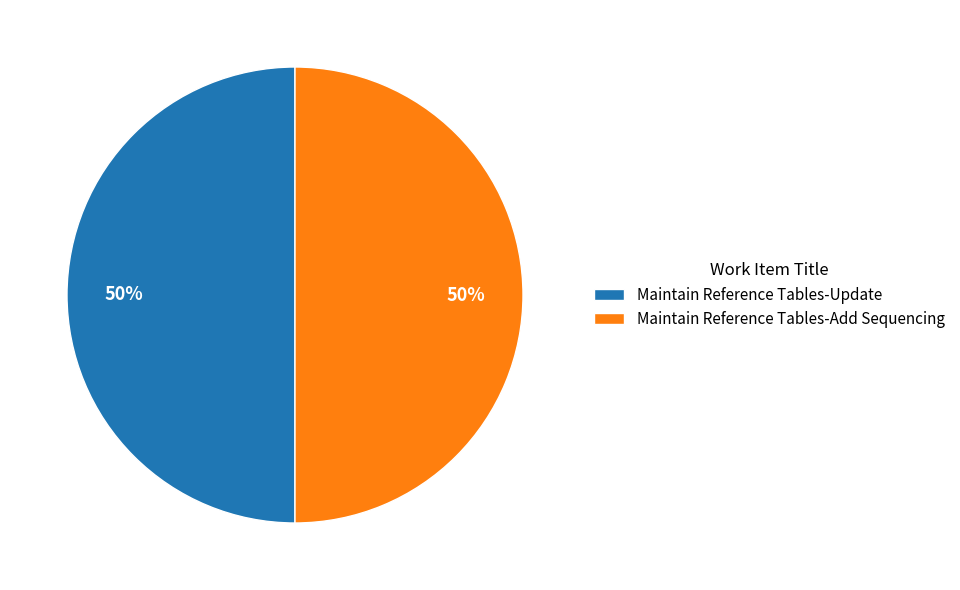

True or false: Maintain Reference Tables-Update accounts for 50% of the total.

True